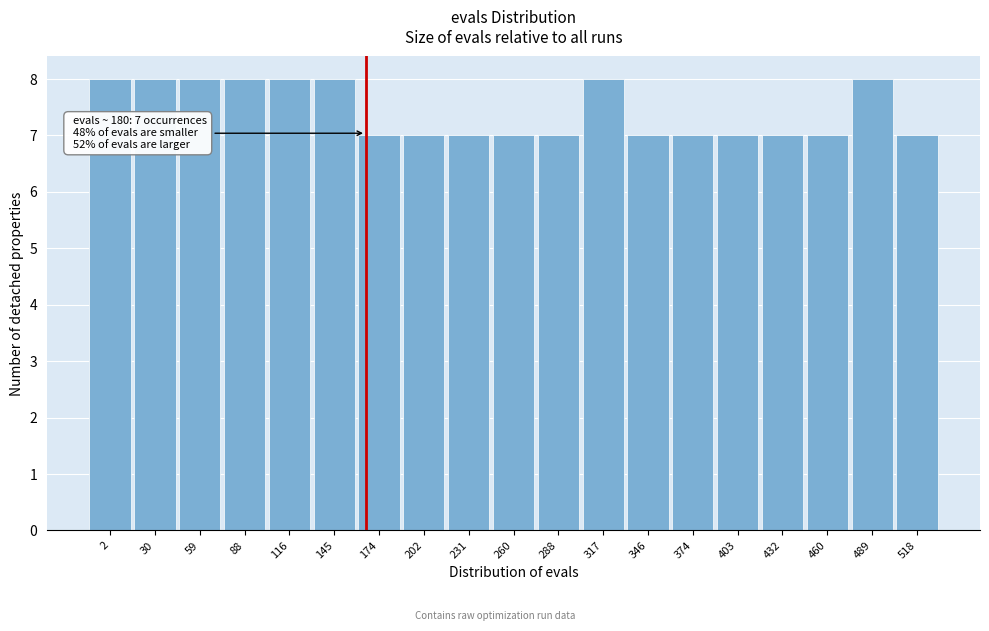

Reading left to right, list all the values displayed in this chart.

8	8	8	8	8	8	7	7	7	7	7	8	7	7	7	7	7	8	7